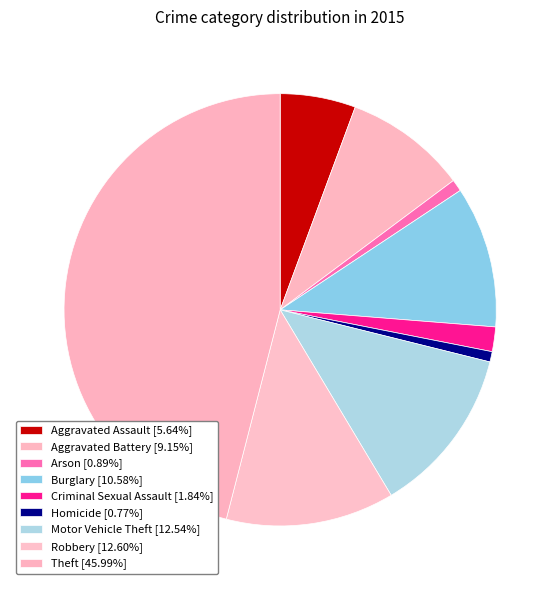

True or false: Theft accounts for 46% of the total.

True